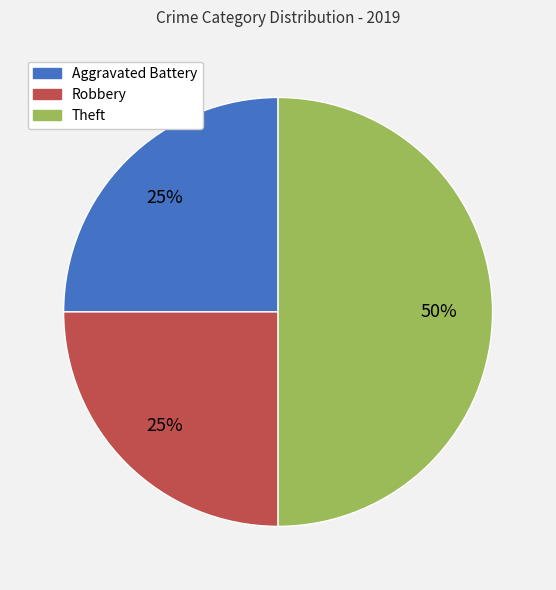

To the nearest percent, what percentage of the pie is Aggravated Battery?

25%